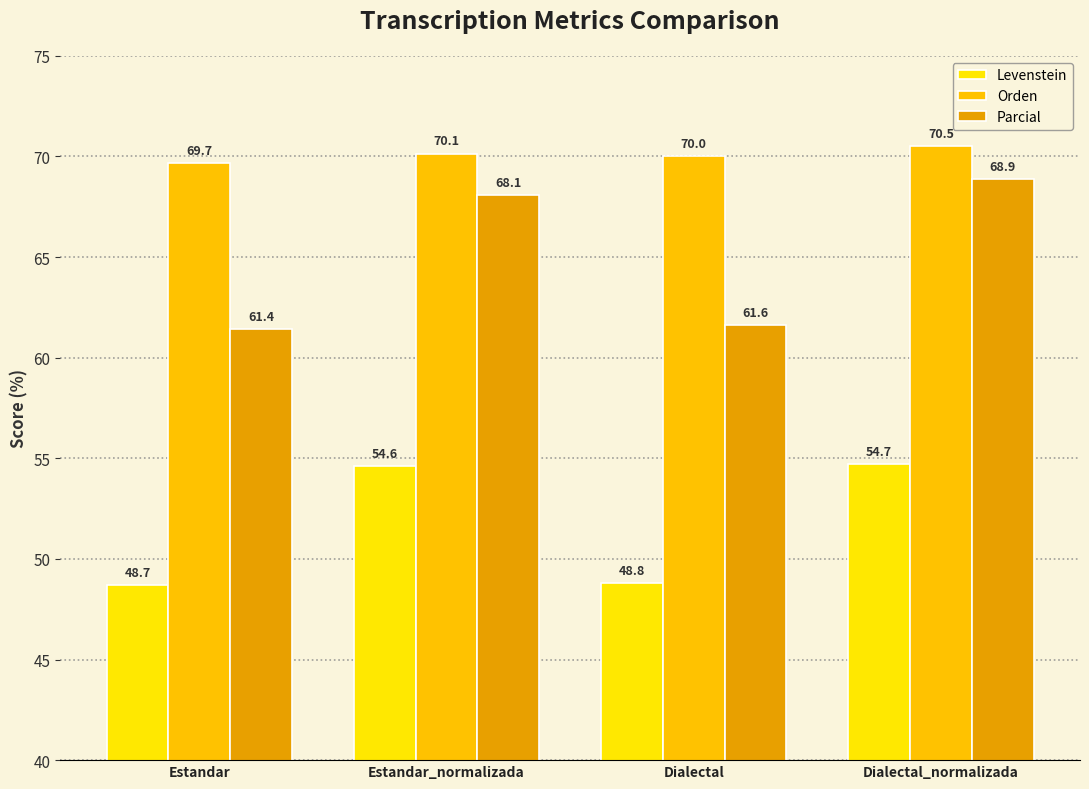

Which series changed the most between Estandar and Dialectal_normalizada?

Parcial